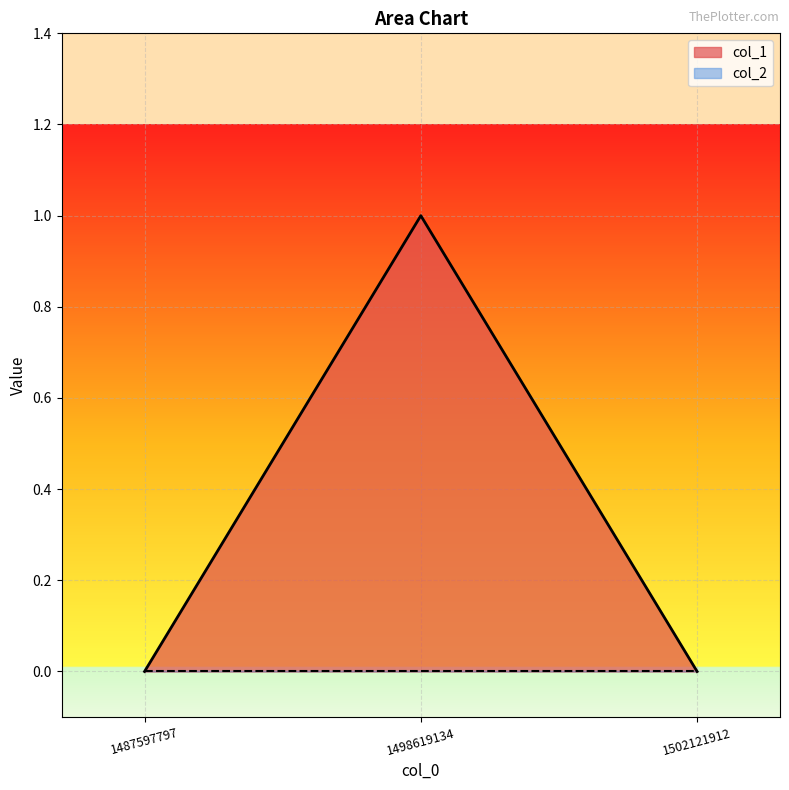

Reading left to right, list all the values displayed in this chart.

0	1	0